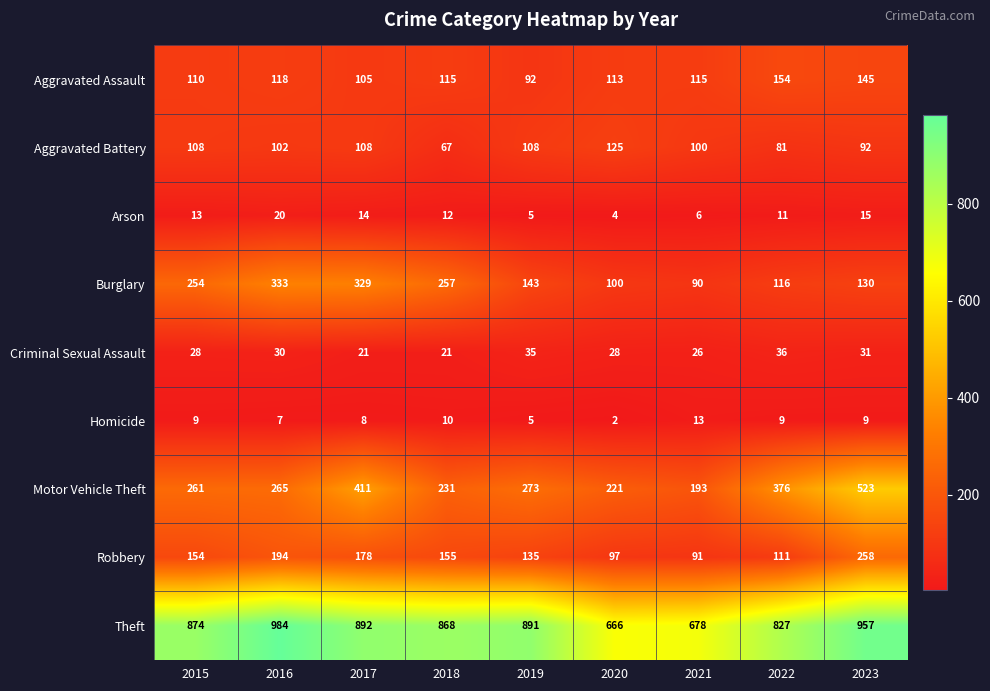

Which label corresponds to the smallest value in the chart?

2020